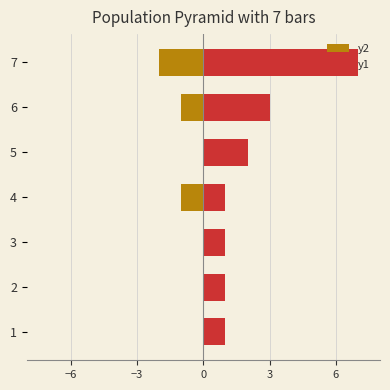

Are the bars horizontal?

Yes